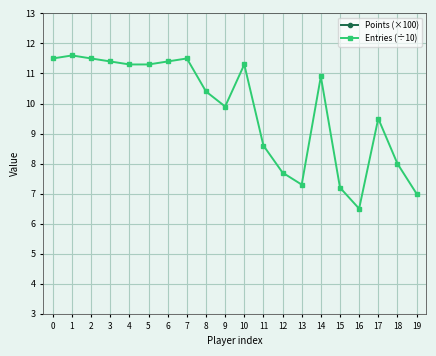

How many categories are shown in the chart?

20